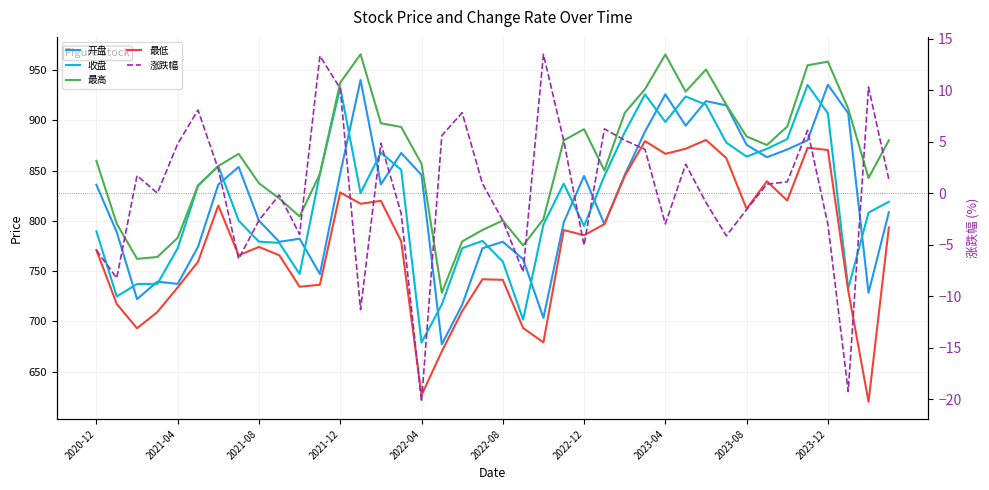

Which series has the largest range (max minus min)?

开盘